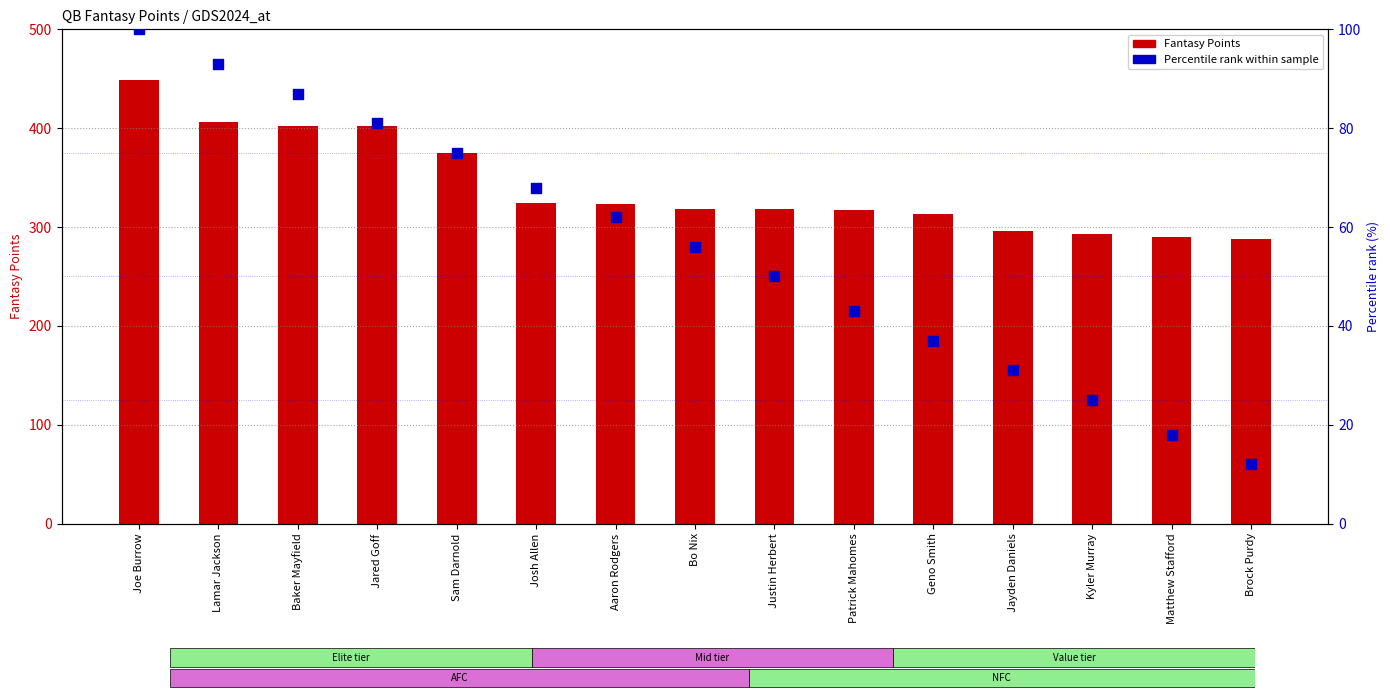

What is the total value across all series at Sam Darnold?

450.1